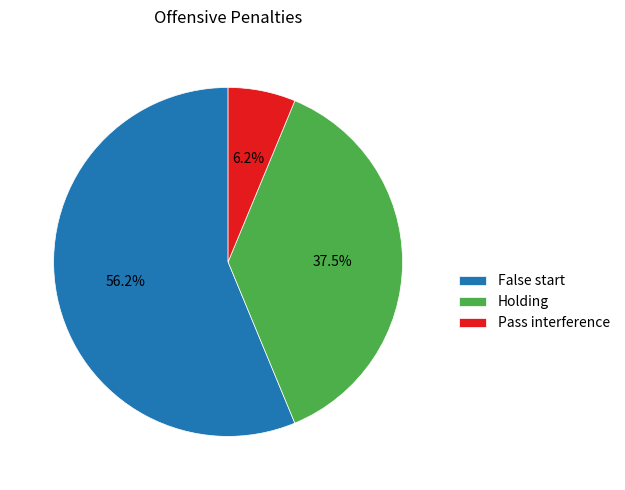

Which category has the smallest portion of the pie?

Pass interference